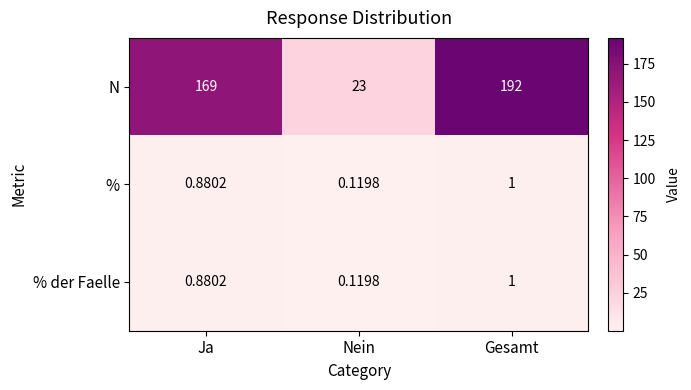

Rank the categories by N value from highest to lowest.

Gesamt, Ja, Nein